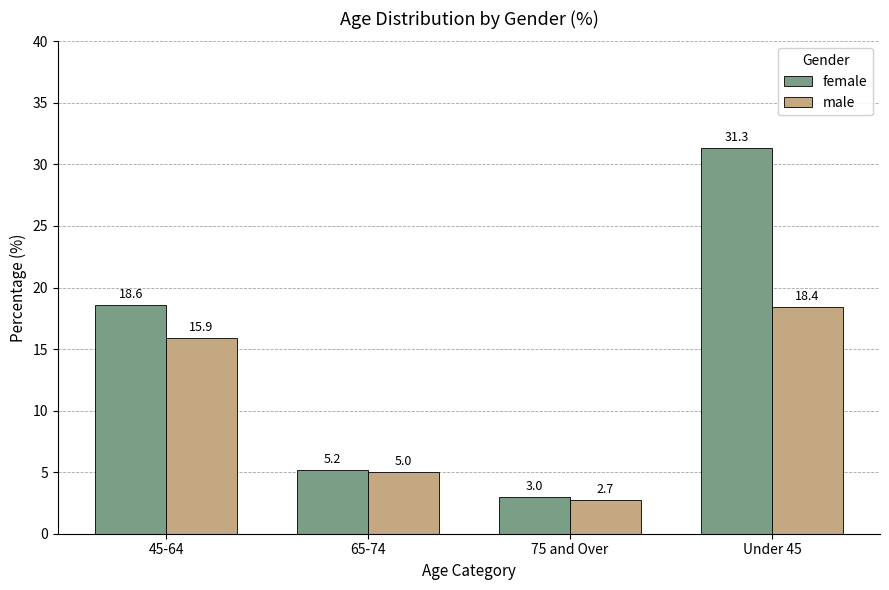

How many data points in male are above 15?

2